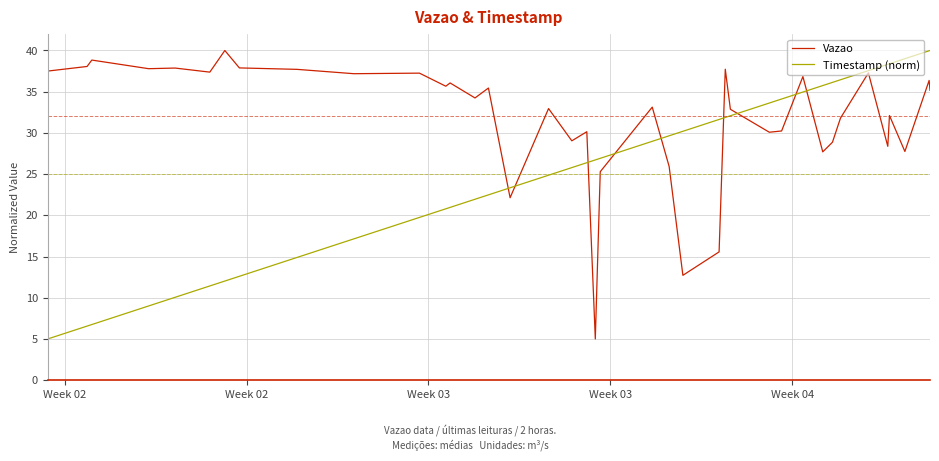

Which series has the largest total across all categories?

Vazao